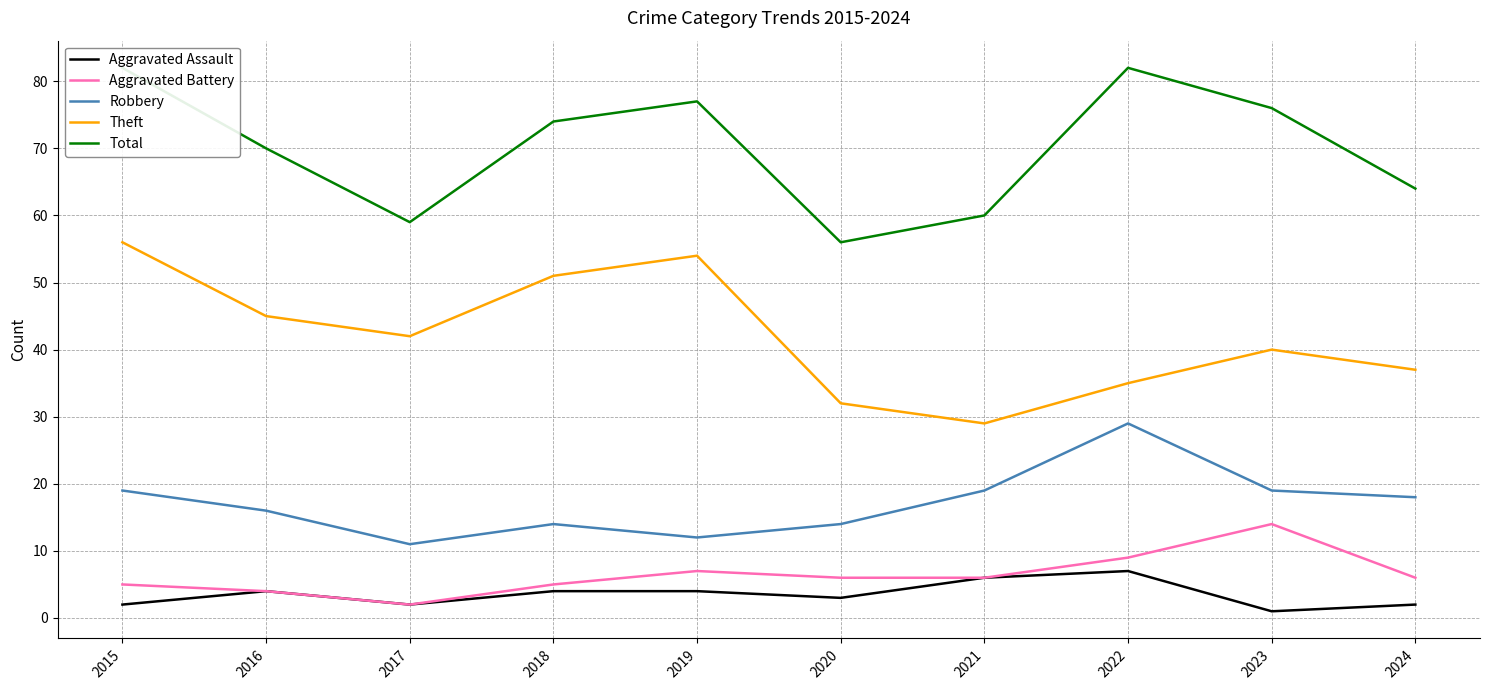

What is the total value across all series at 2022?

162